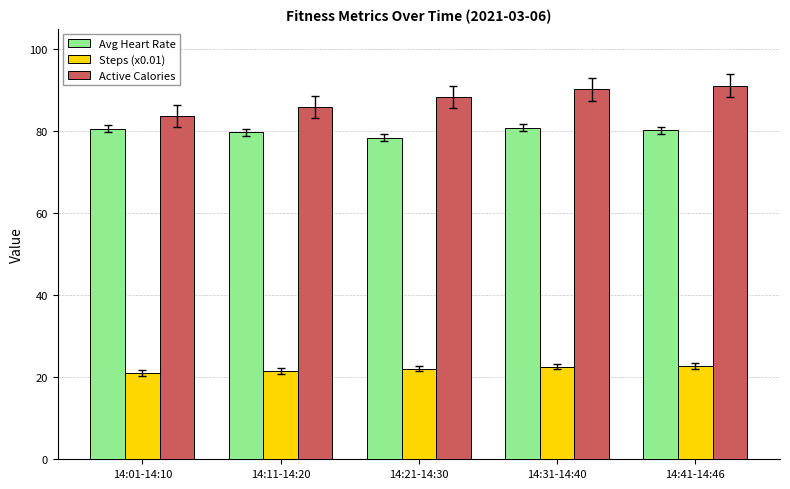

Which series has the widest spread of values?

Active Calories